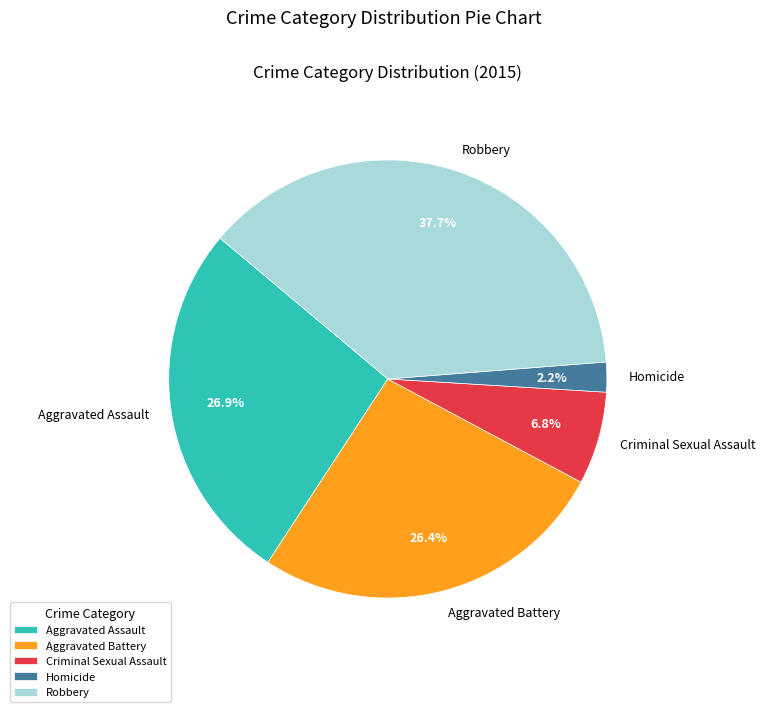

Does Aggravated Battery account for over 50% of the chart?

No